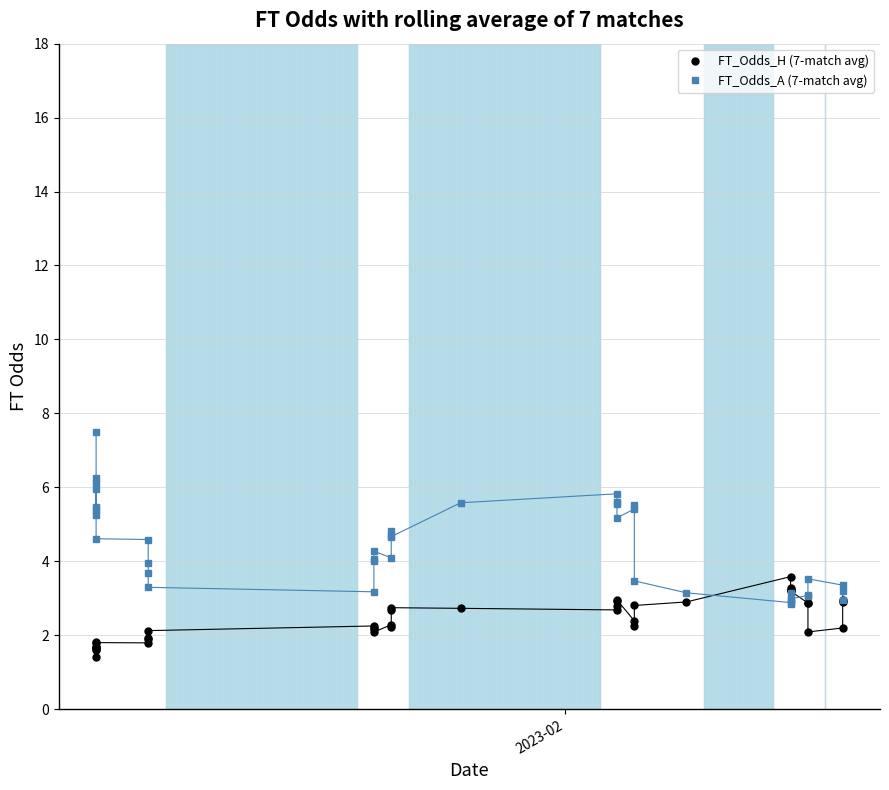

Is it true that FT_Odds_A (7-match avg) equals 8.6 at 25?

False